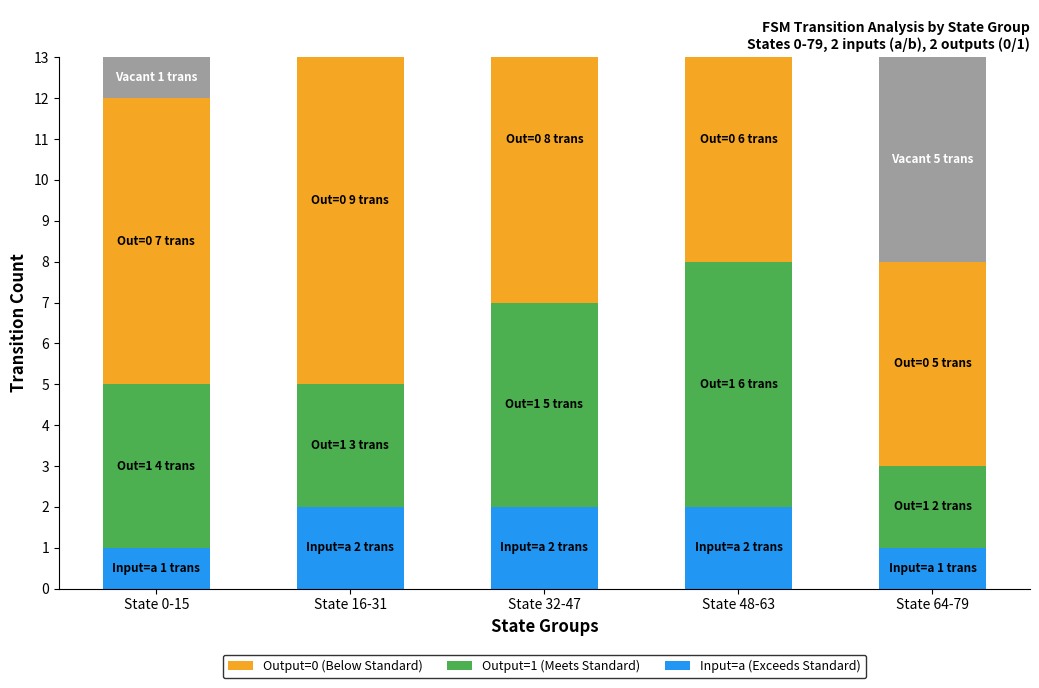

Rank the series at State 64-79 from highest to lowest value.

Output=0 (Below Standard), Vacant, Output=1 (Meets Standard), Input=a (Exceeds Standard)